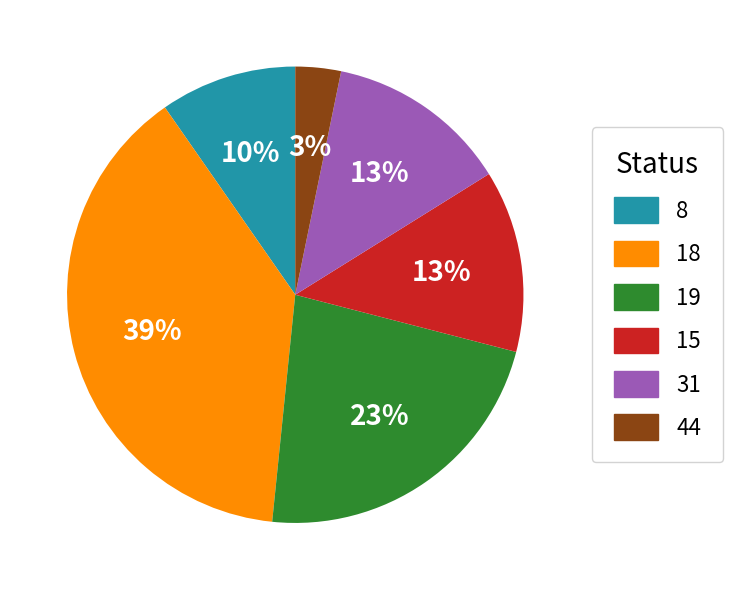

Does 8 account for over 50% of the chart?

No